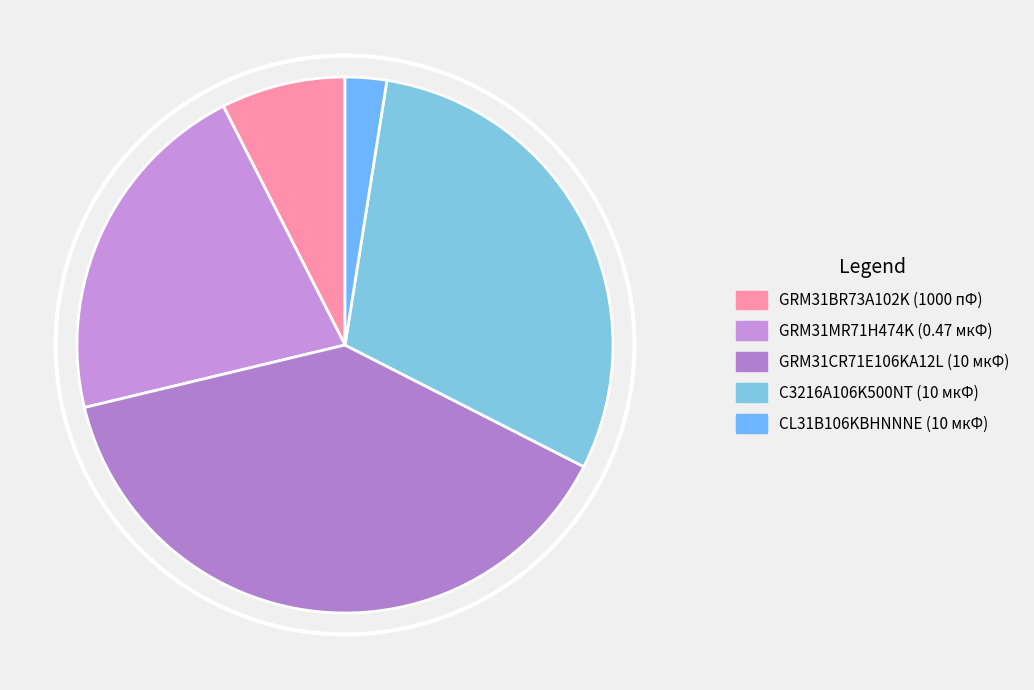

Does CL31B106KBHNNNE (10 мкФ) account for over 50% of the chart?

No